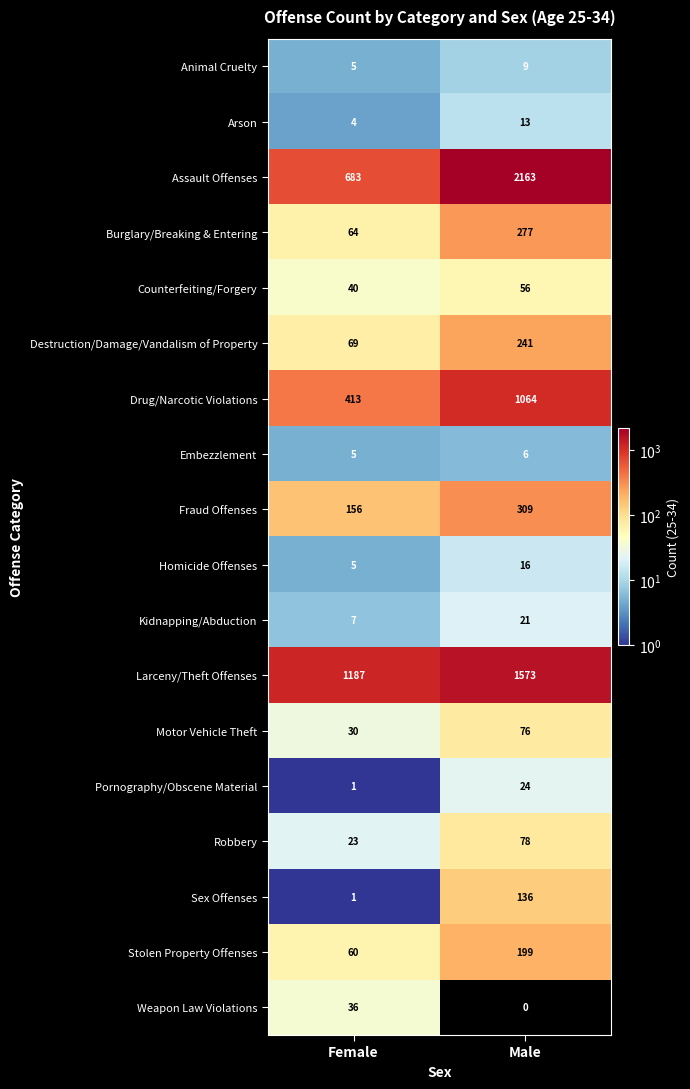

True or false: Fraud Offenses has a value of 309 at Male.

True